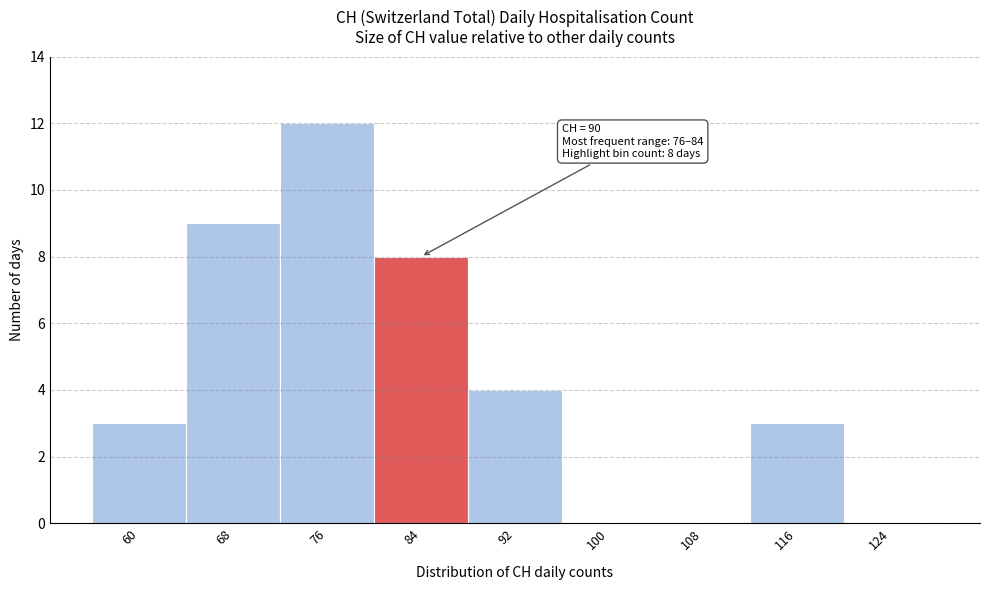

Reading left to right, transcribe all the data shown in this chart.

60=3	68=9	76=12	84=8	92=4	100=0	108=0	116=3	124=0